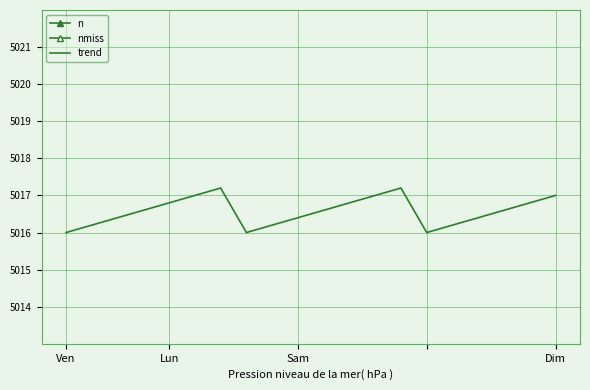

What is the sum of all trend values?

100331.4